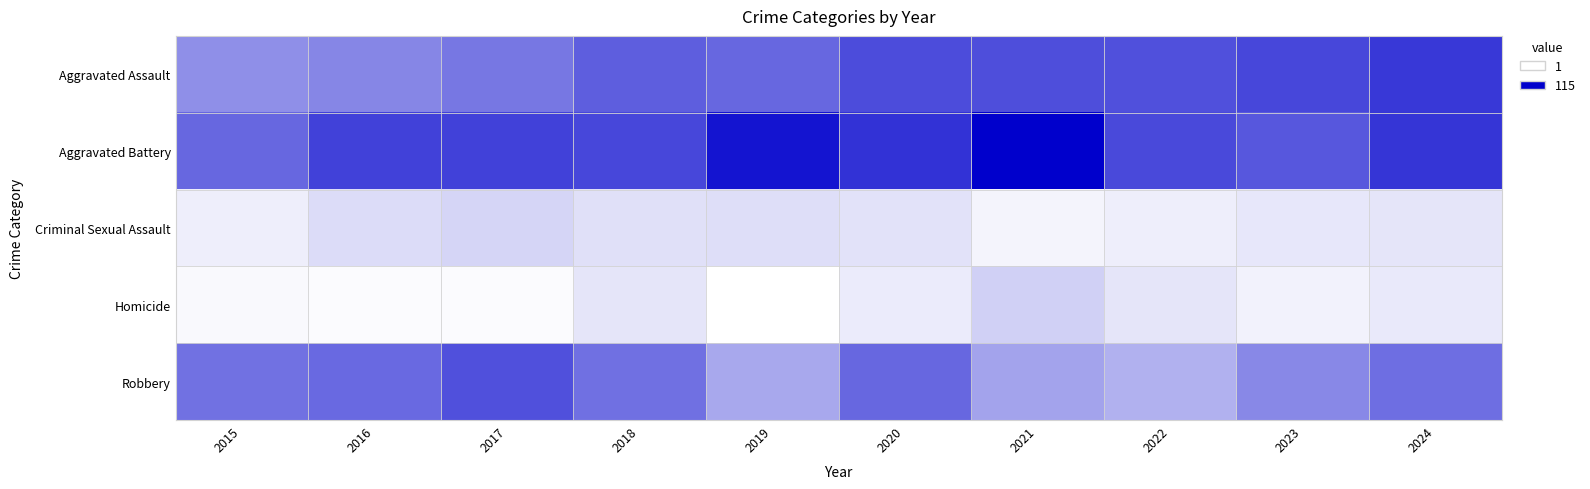

What is the total value across all series at 2022?

219